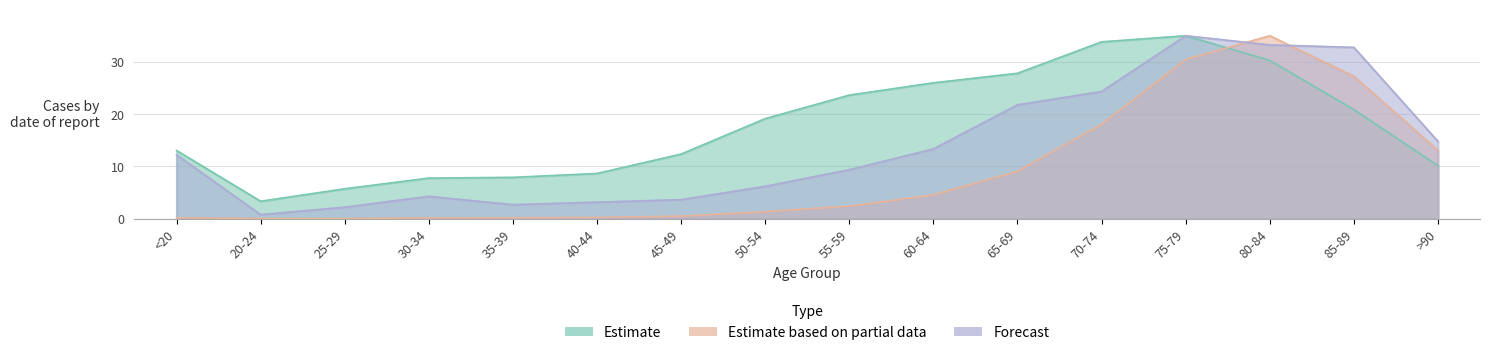

At which label is Estimate based on partial data closest to 17?

70-74